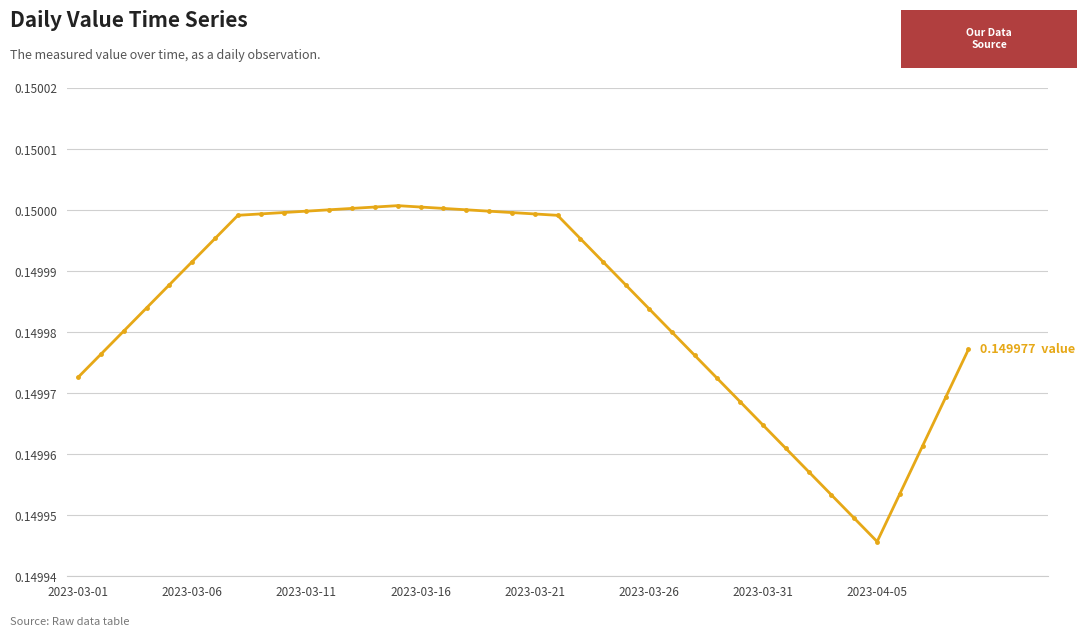

Count the number of categories in the chart.

40